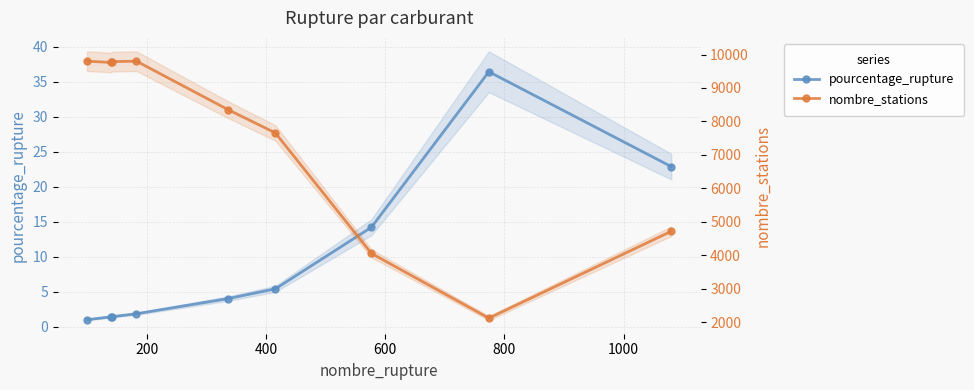

At 400, list the series in order from largest to smallest.

nombre_stations, pourcentage_rupture